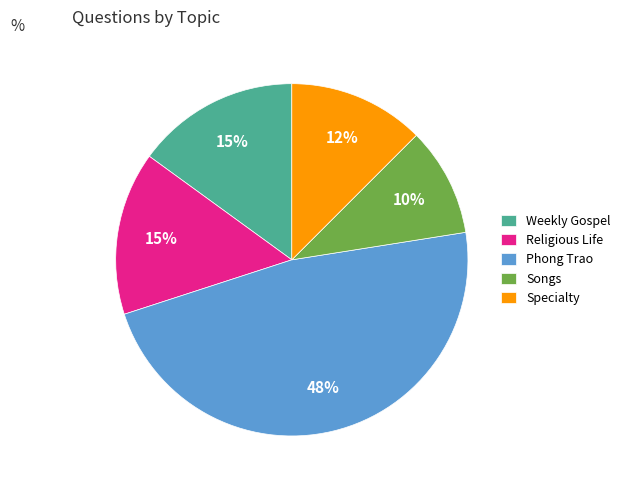

True or false: Weekly Gospel accounts for 3% of the total.

False